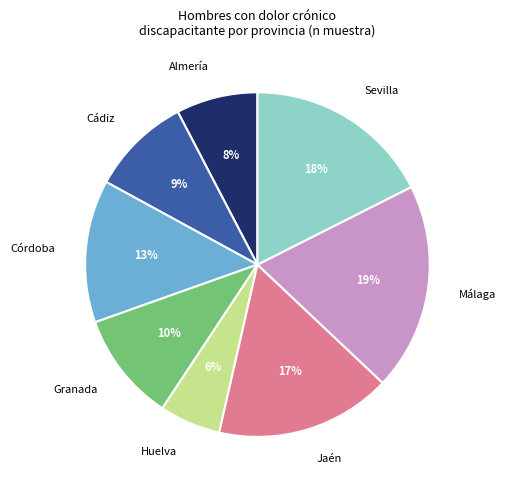

Which has a higher value, Cádiz or Sevilla?

Sevilla